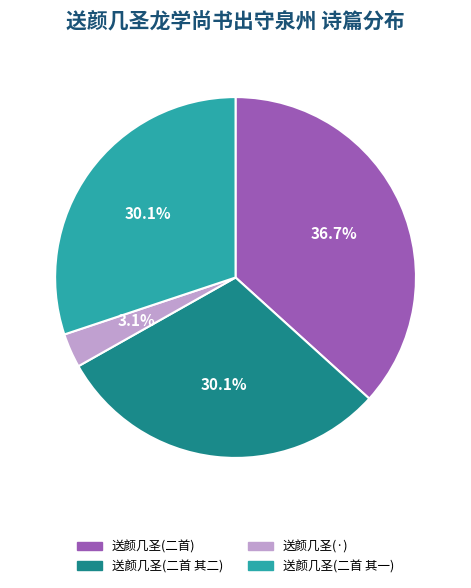

Is there any slice that represents more than half of the pie?

No